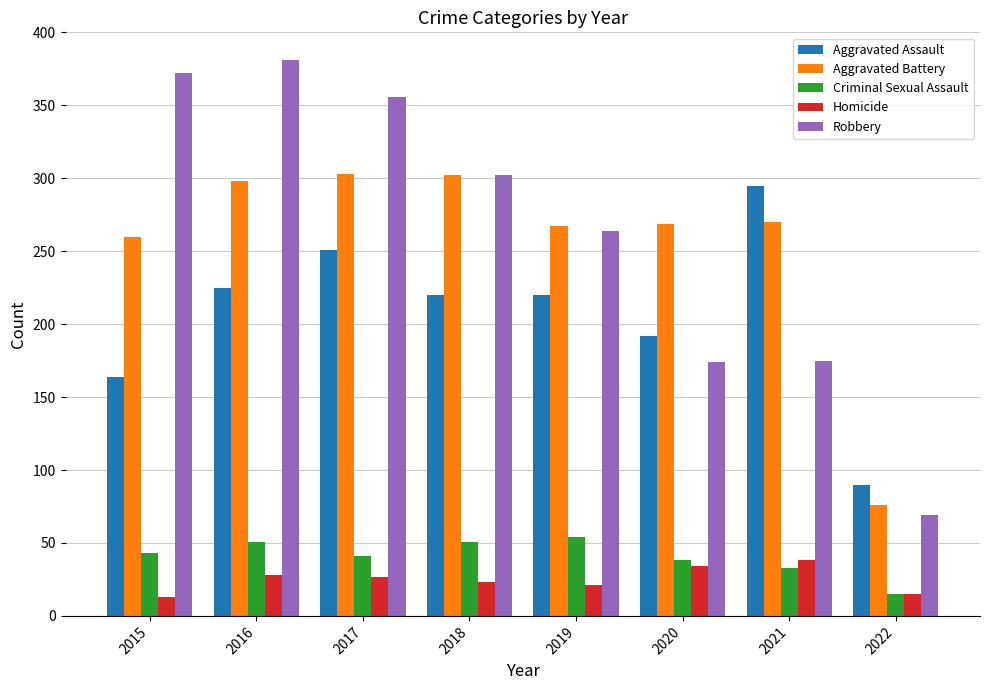

What is the average value of the Homicide series?

25